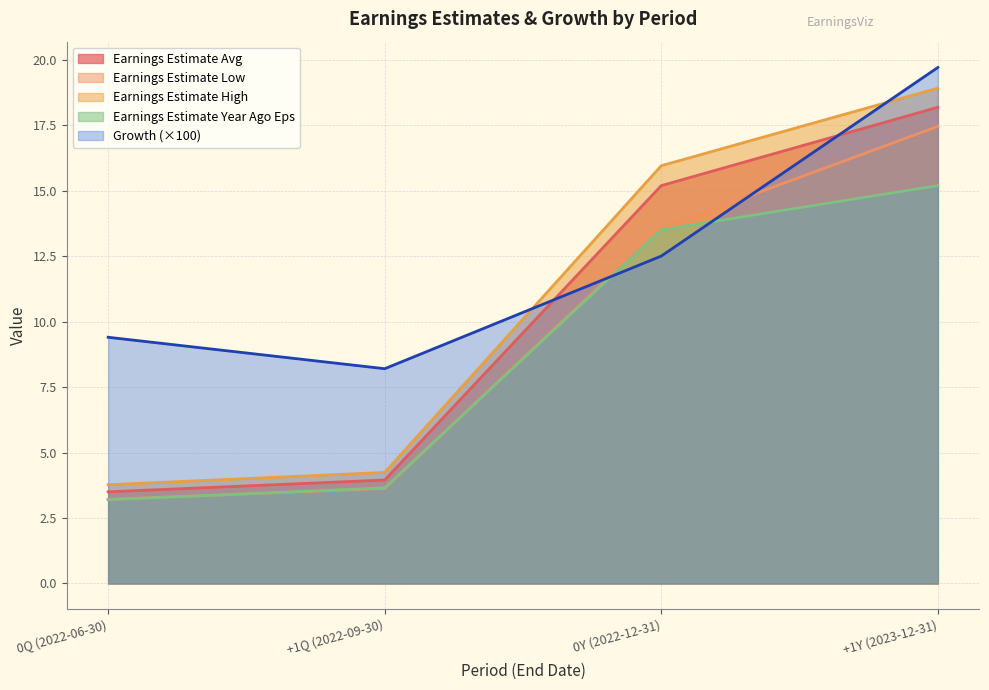

True or false: Growth has more than 1 interior local peaks.

False